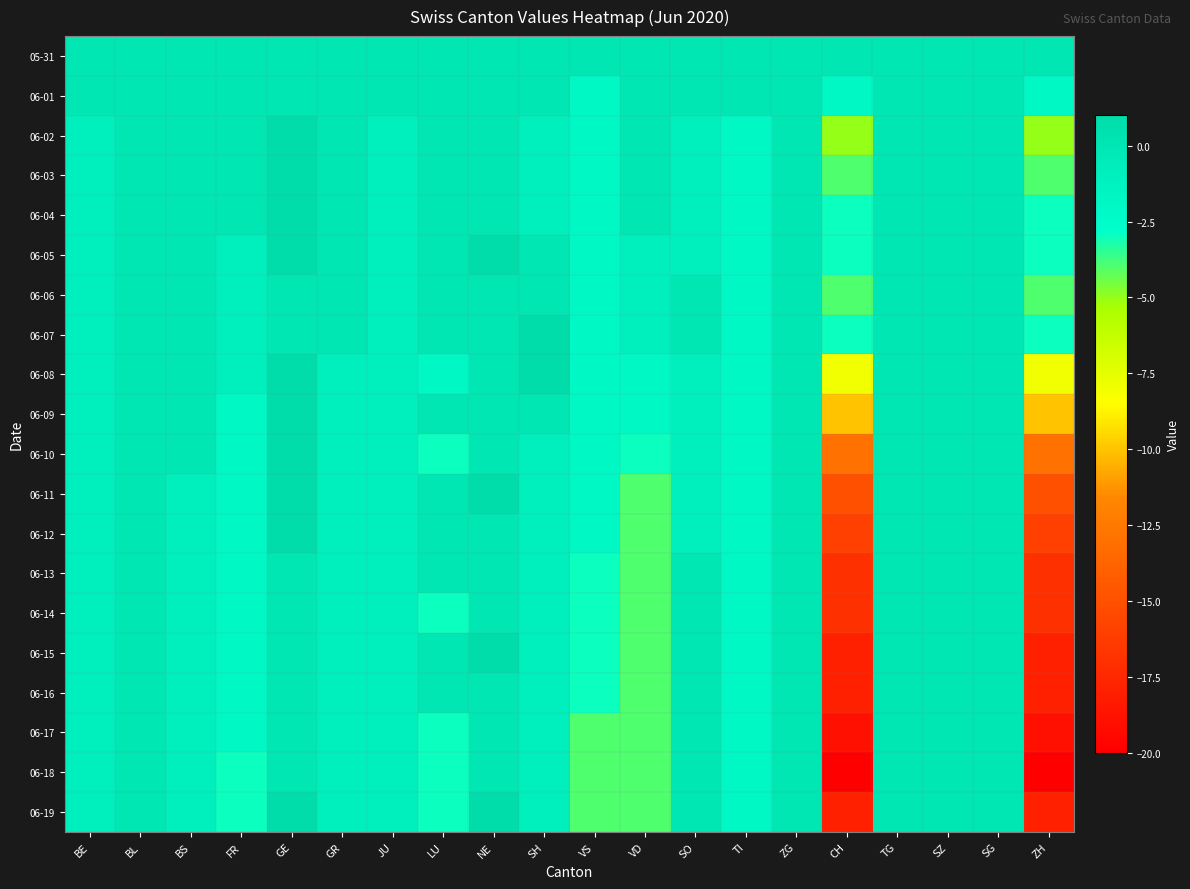

Rank the series at SO from highest to lowest value.

05-31, 06-01, 06-06, 06-07, 06-13, 06-14, 06-15, 06-16, 06-17, 06-18, 06-19, 06-02, 06-03, 06-04, 06-05, 06-08, 06-09, 06-10, 06-11, 06-12